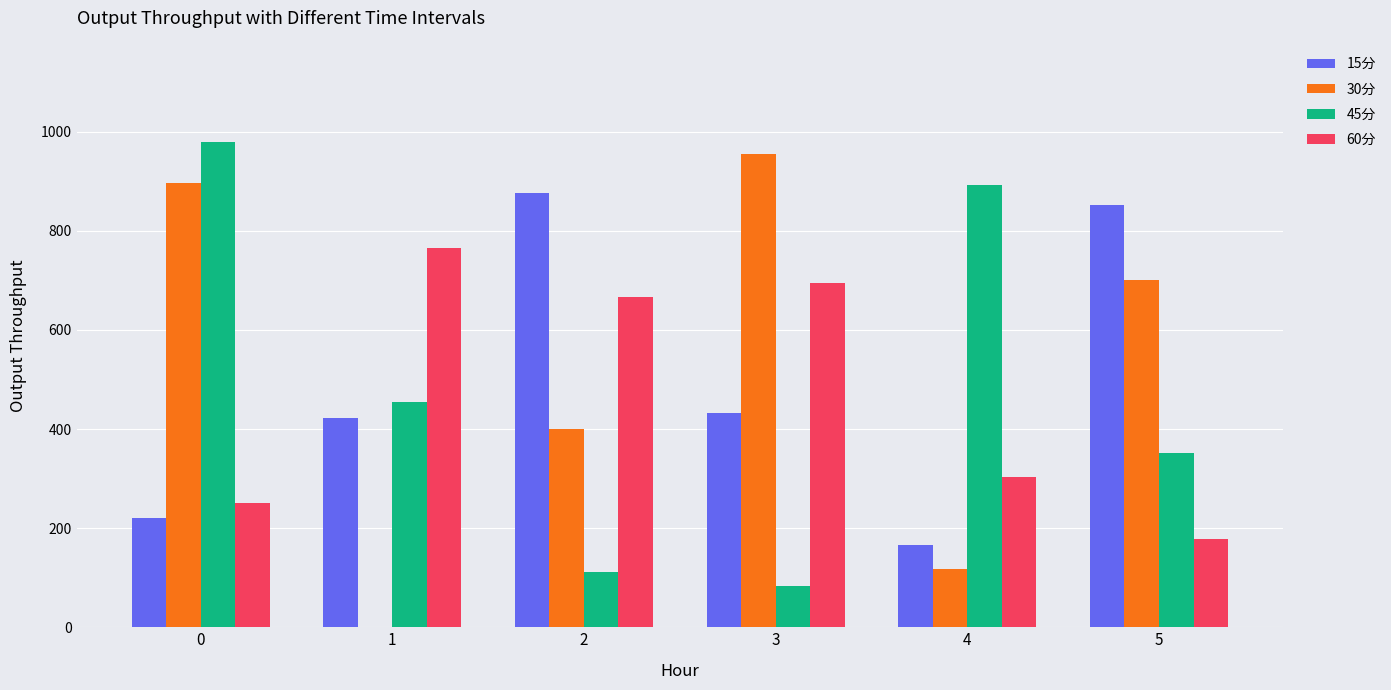

What is the maximum value shown in the chart?

979.6